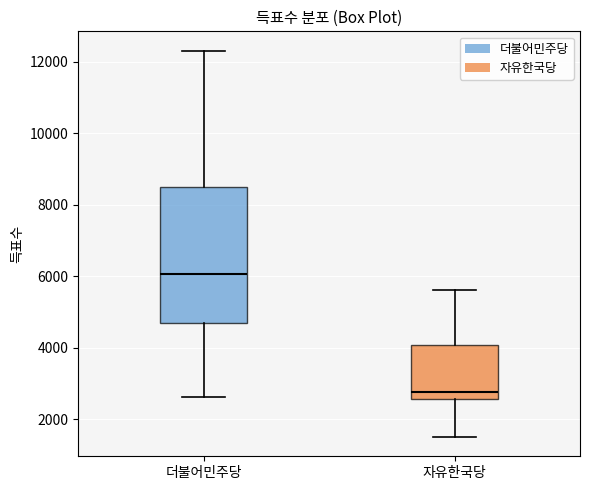

Comparing the boxes themselves (not the whiskers), which one is the tallest?

더불어민주당